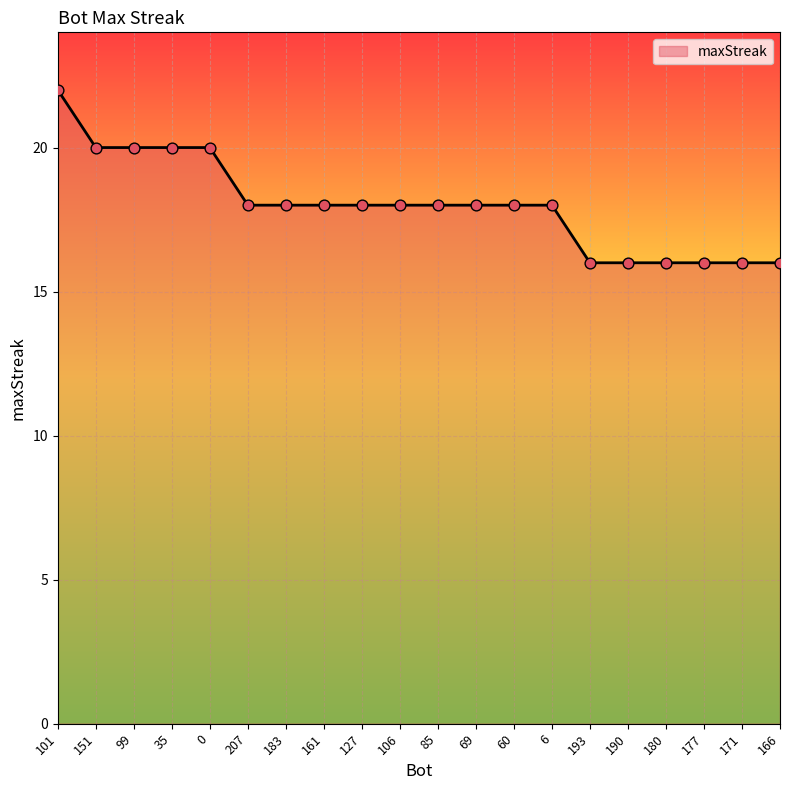

What is the ratio of the value at 85 to the value at 69?

1.0